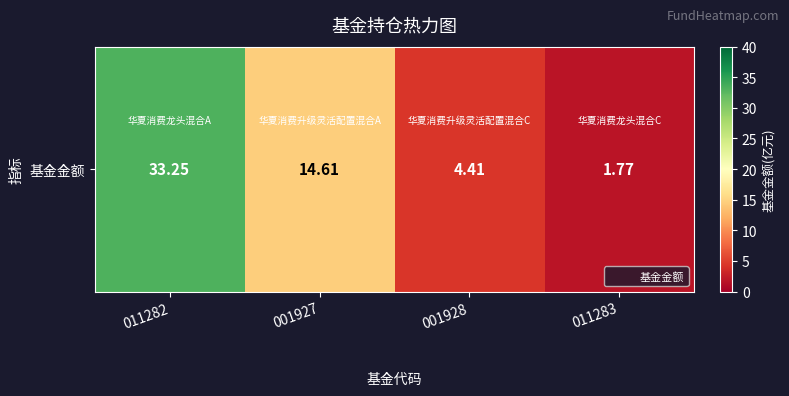

What is the difference between the values at 001928 and 011282?

28.8